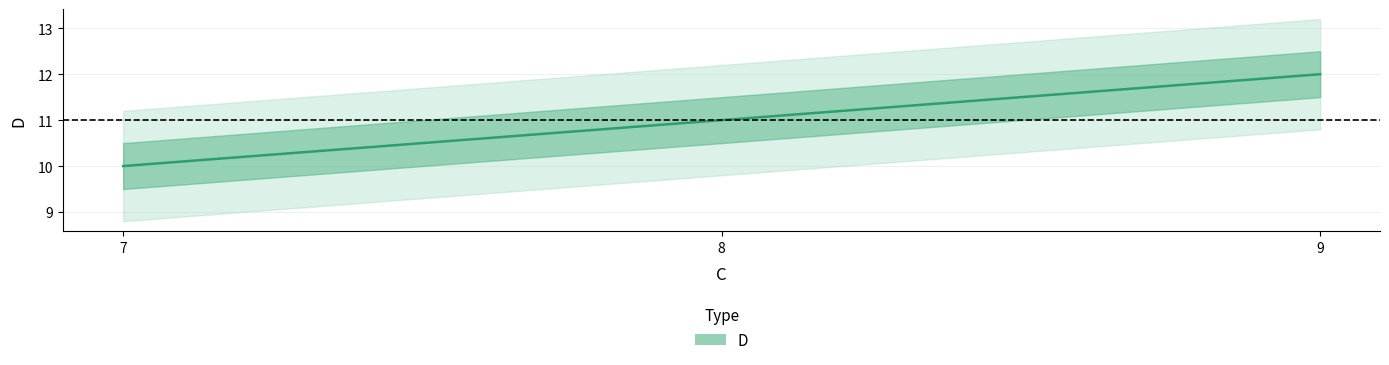

At which label does the data first exceed 11?

9